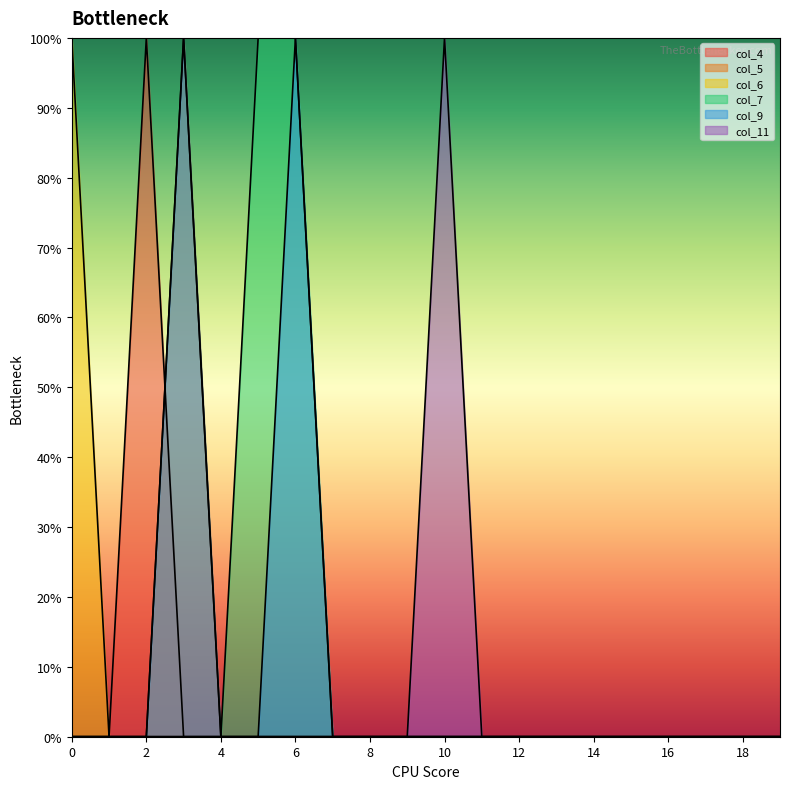

Reading left to right, list all the values displayed in this chart.

col_4: 0=0	1=0	2=1	3=0	4=0	5=0	6=0	7=0	8=0	9=0	10=0	11=0	12=0	13=0	14=0	15=0	16=0	17=0	18=0	19=0
col_5: 0=0	1=0	2=0	3=1	4=0	5=0	6=0	7=0	8=0	9=0	10=0	11=0	12=0	13=0	14=0	15=0	16=0	17=0	18=0	19=0
col_6: 0=1	1=0	2=0	3=0	4=0	5=0	6=0	7=0	8=0	9=0	10=0	11=0	12=0	13=0	14=0	15=0	16=0	17=0	18=0	19=0
col_7: 0=0	1=0	2=0	3=0	4=0	5=1	6=1	7=0	8=0	9=0	10=0	11=0	12=0	13=0	14=0	15=0	16=0	17=0	18=0	19=0
col_9: 0=0	1=0	2=0	3=1	4=0	5=0	6=1	7=0	8=0	9=0	10=0	11=0	12=0	13=0	14=0	15=0	16=0	17=0	18=0	19=0
col_11: 0=0	1=0	2=0	3=0	4=0	5=0	6=0	7=0	8=0	9=0	10=1	11=0	12=0	13=0	14=0	15=0	16=0	17=0	18=0	19=0